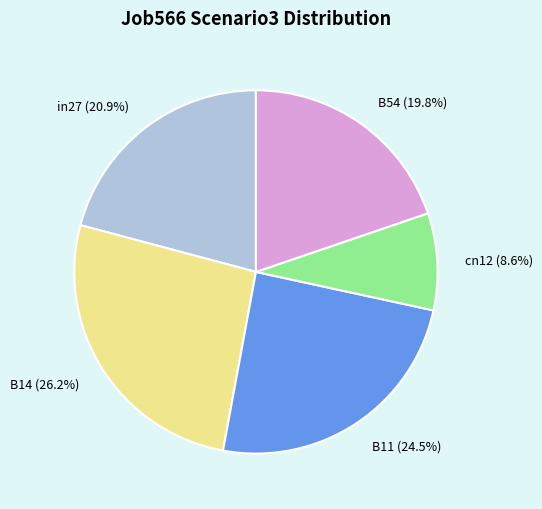

Rank the categories by value from highest to lowest.

B14, B11, in27, B54, cn12